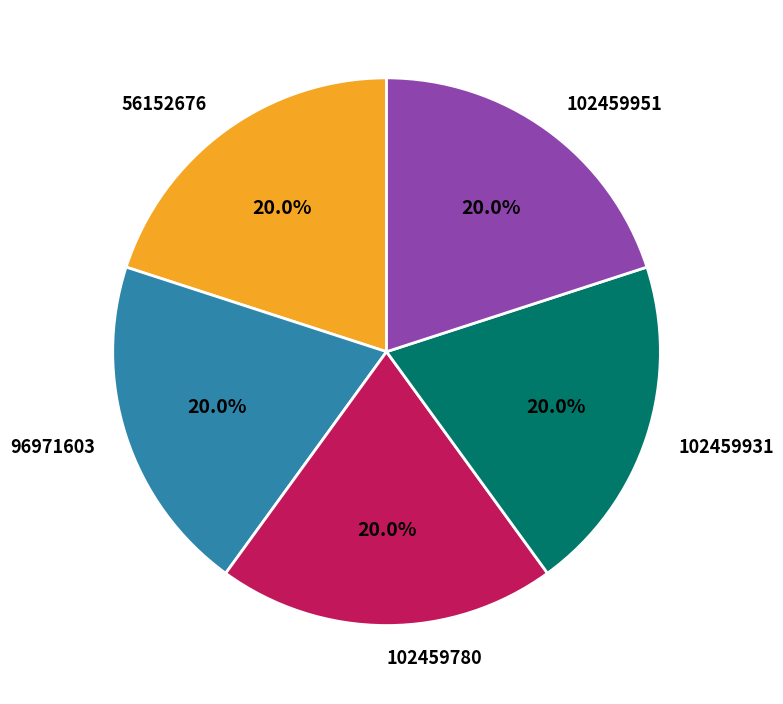

Is the sum of 102459931 and 102459951 greater than half?

No